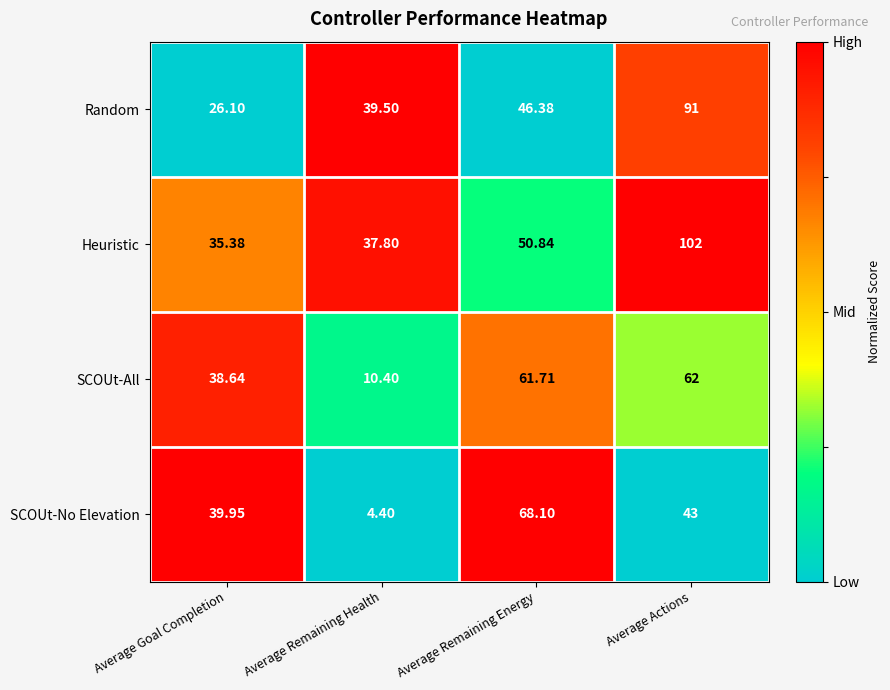

Where does the SCOUt-No Elevation series first go above 43?

Average Remaining Energy